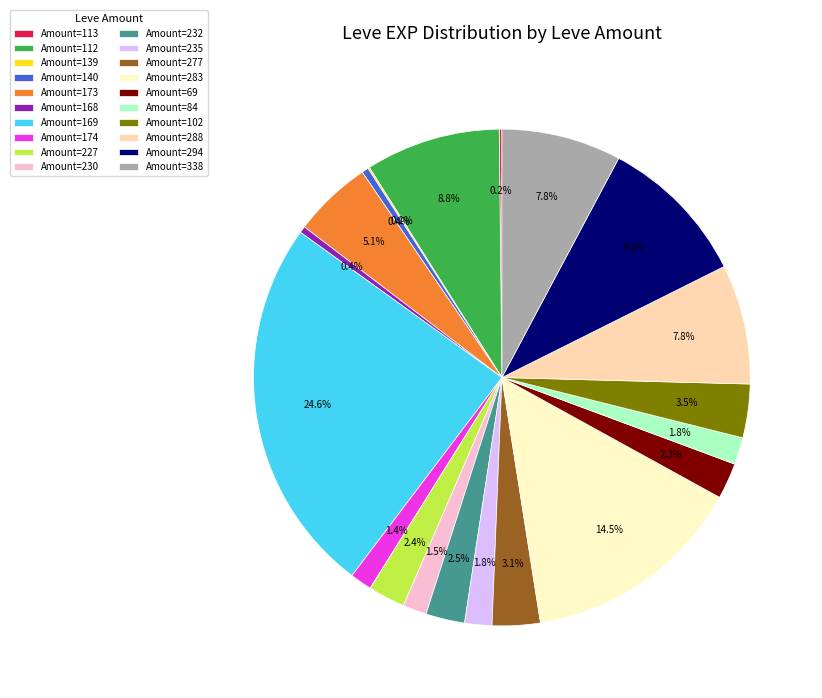

What is the largest slice in the pie chart?

Amount=169